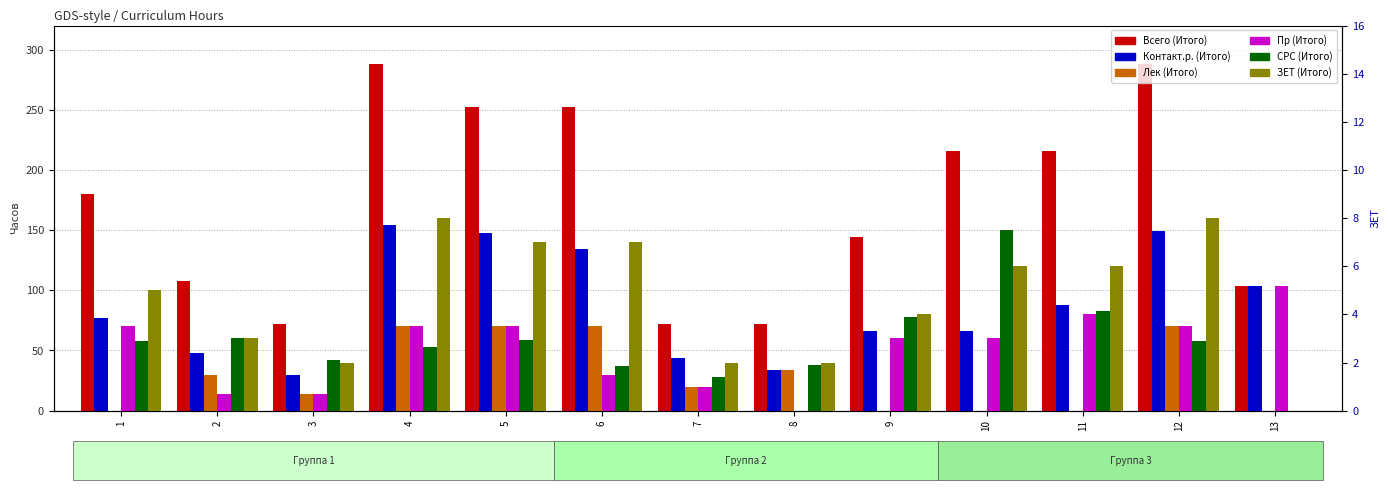

Count the ЗЕТ (Итого) values in the range 2 to 7.

10